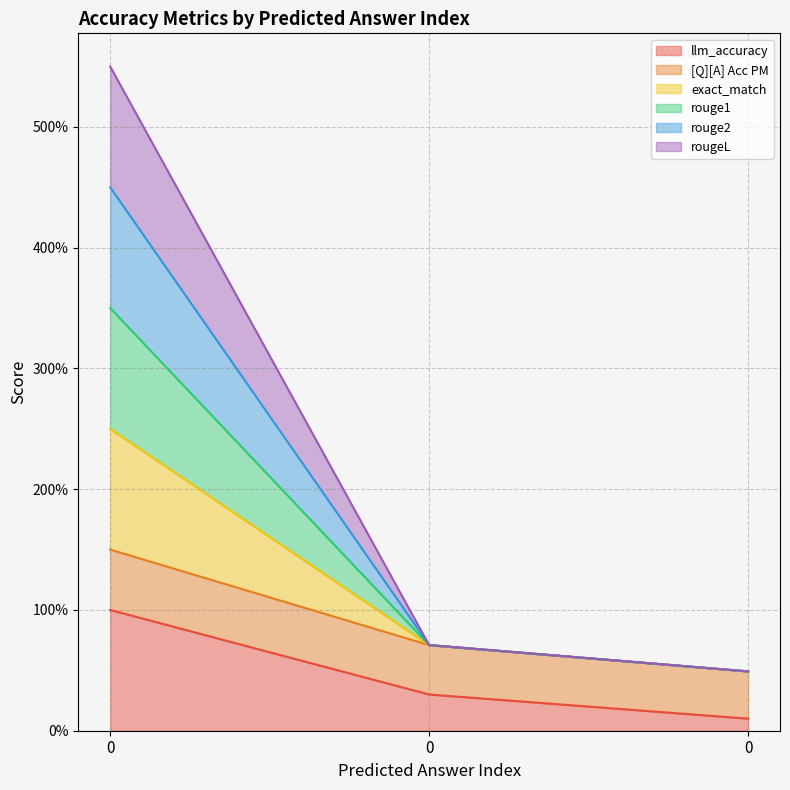

What are all the series names shown in the legend?

llm_accuracy, [Q][A] Acc PM, exact_match, rouge1, rouge2, rougeL